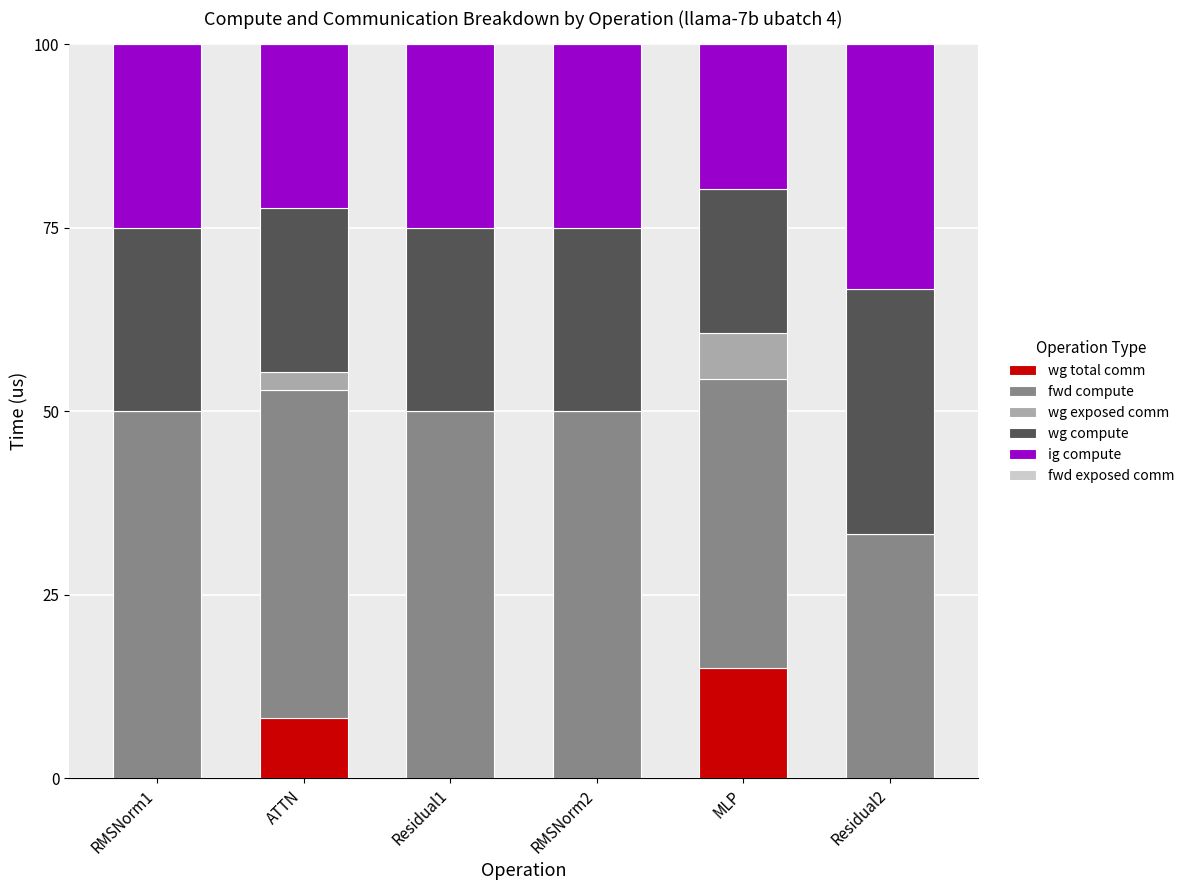

What is the total value across all series at MLP?

100.0